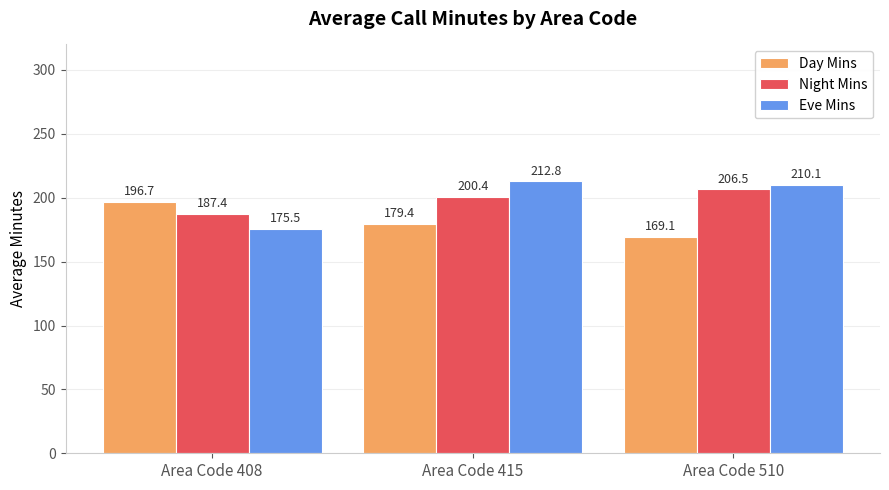

List the series in order of their peak value, lowest first.

Day Mins, Night Mins, Eve Mins